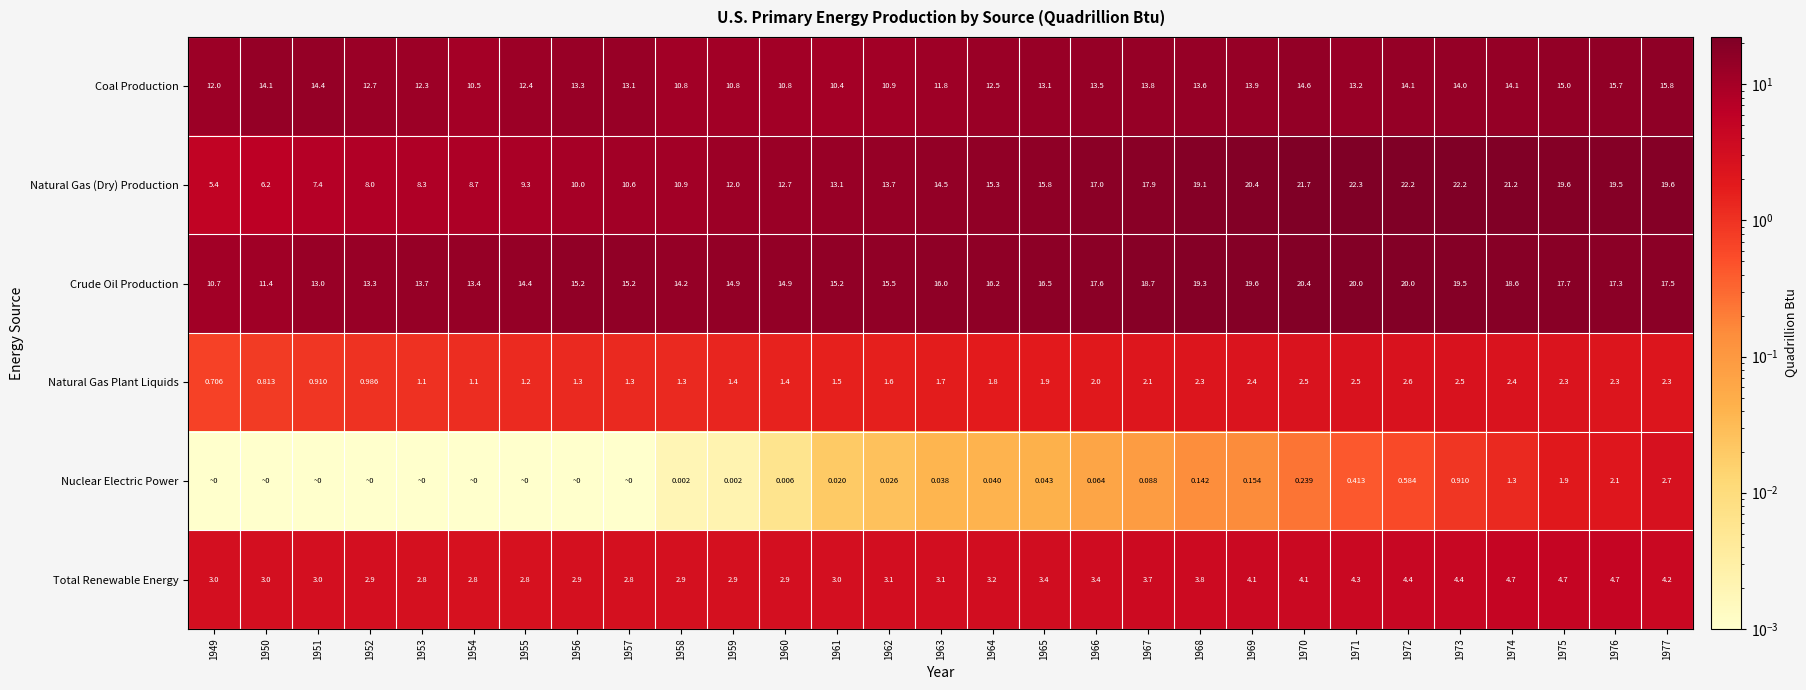

Rank the series at 1968 from highest to lowest value.

Crude Oil Production, Natural Gas (Dry) Production, Coal Production, Total Renewable Energy, Natural Gas Plant Liquids, Nuclear Electric Power